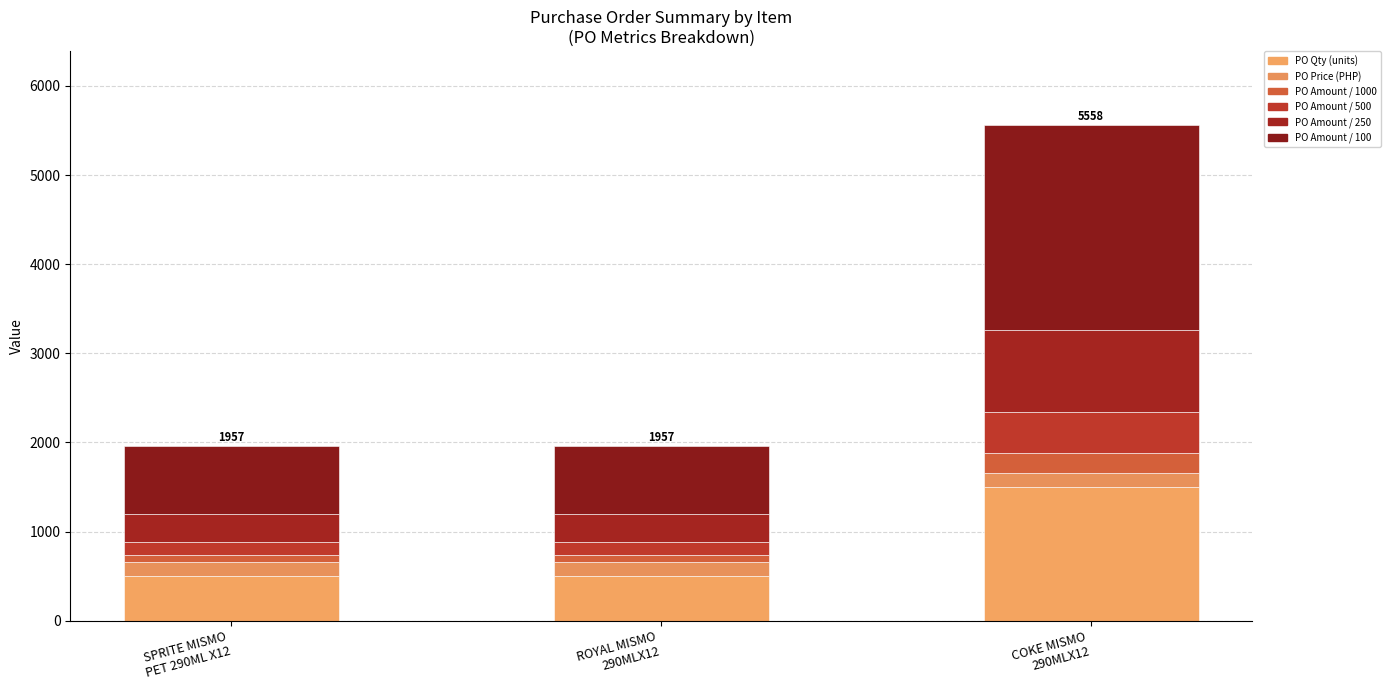

Where is PO Amount / 250 nearest to the value 612?

SPRITE MISMO
PET 290ML X12